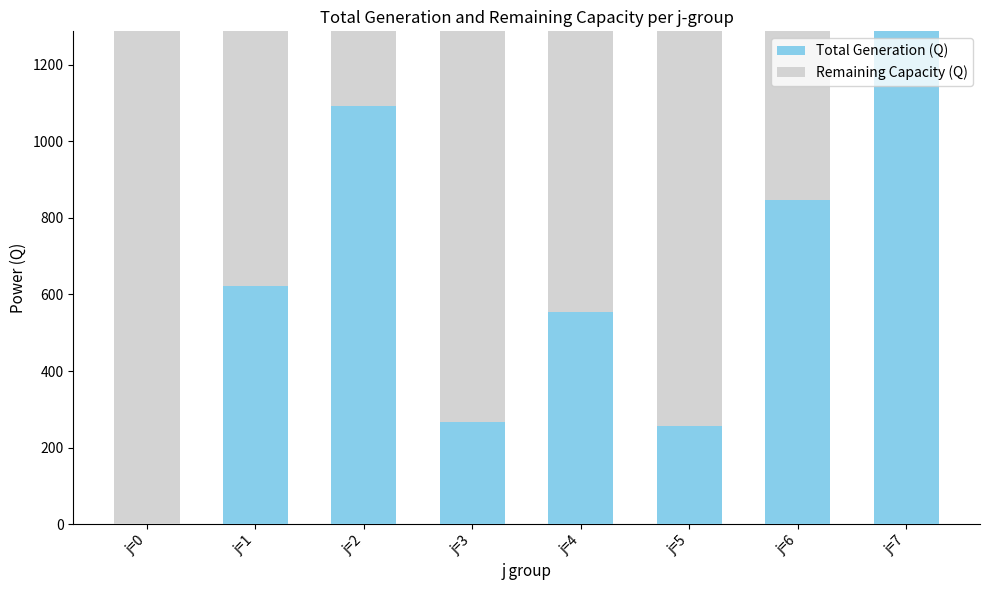

Where is Total Generation (Q) nearest to the value 643?

j=1